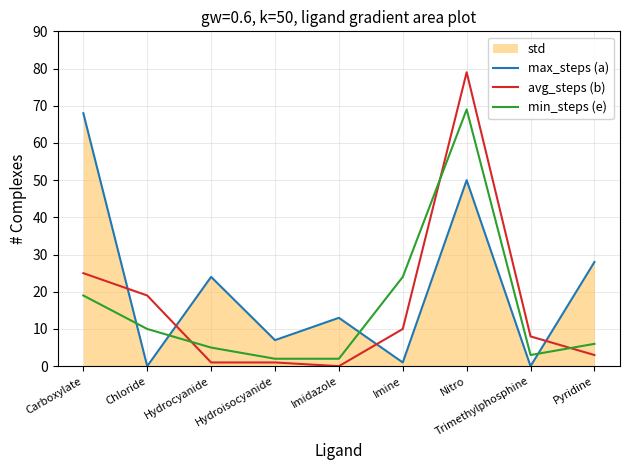

True or false: min_steps (e) has more than 1 interior local peaks.

False